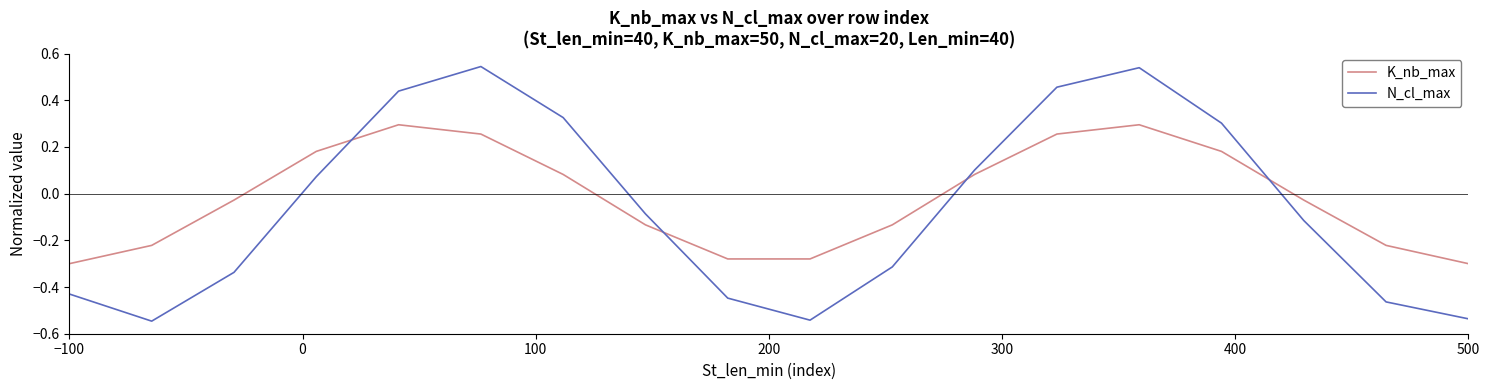

How many intersections are there between N_cl_max and K_nb_max?

4